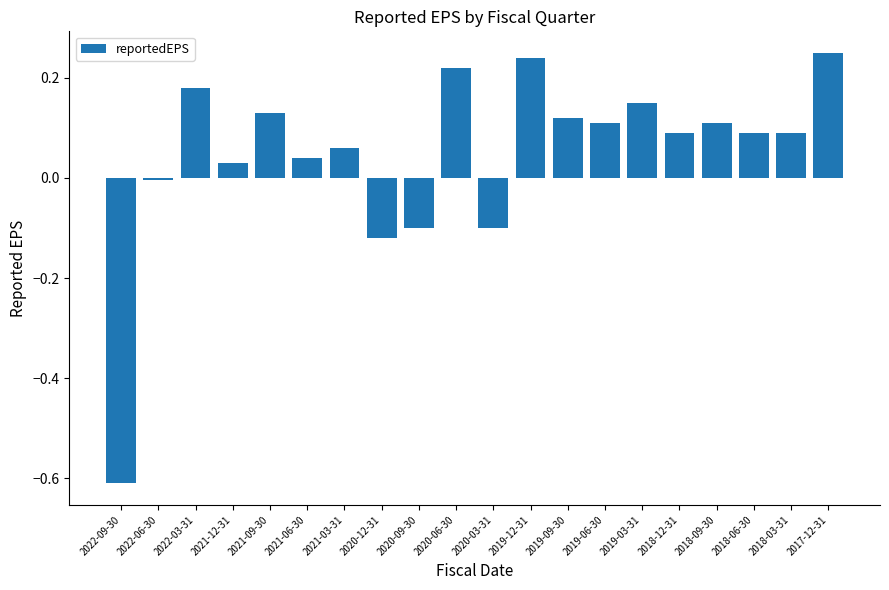

What is the change in value from 2021-12-31 to 2018-09-30?

+0.1